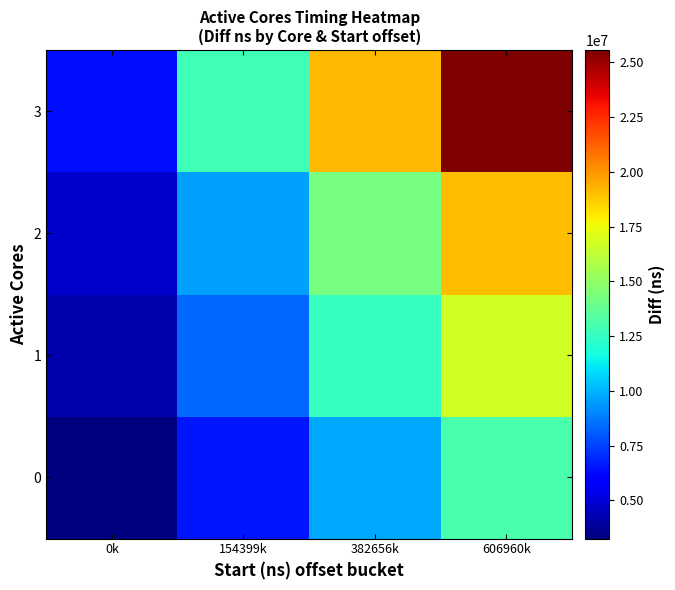

What is the difference between the highest and lowest values at 382656k?

9385252.5